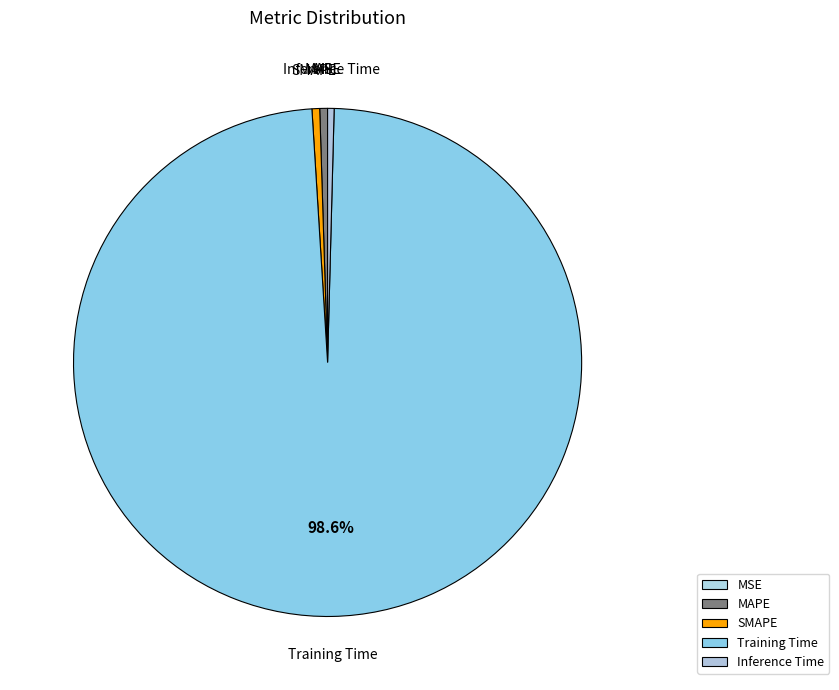

What is the majority slice?

Training Time